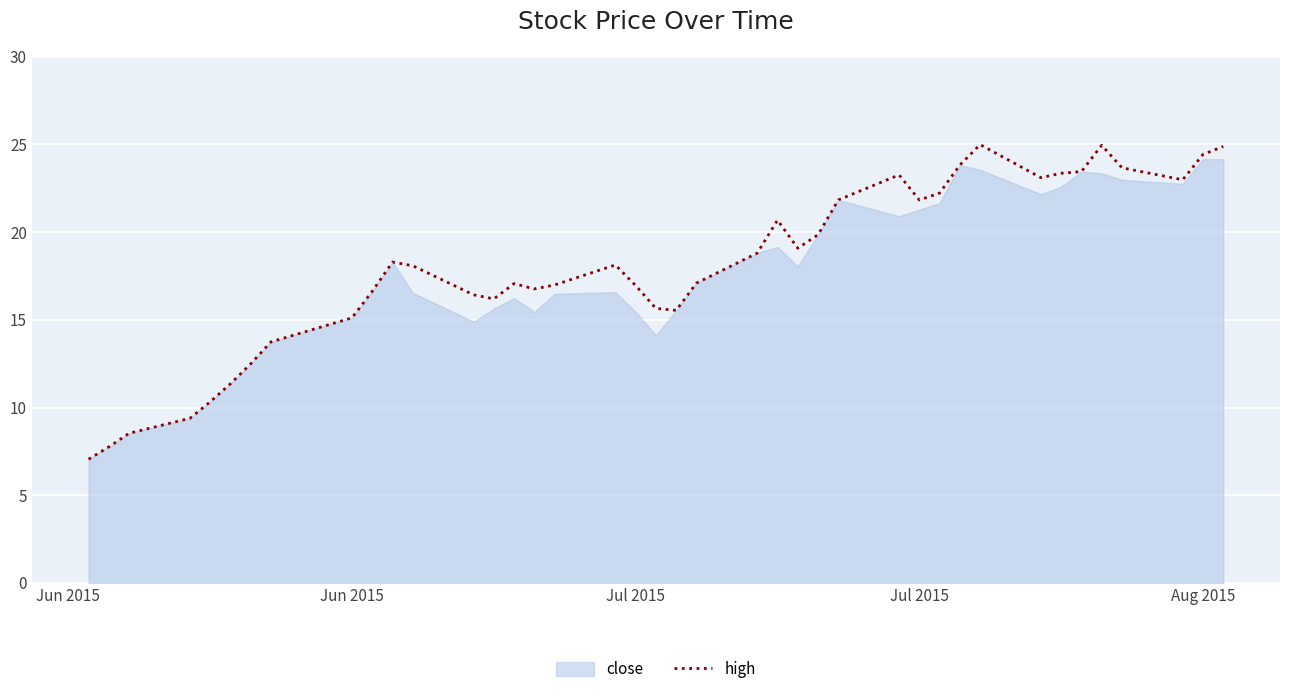

What is the maximum value shown in the chart?

25.0